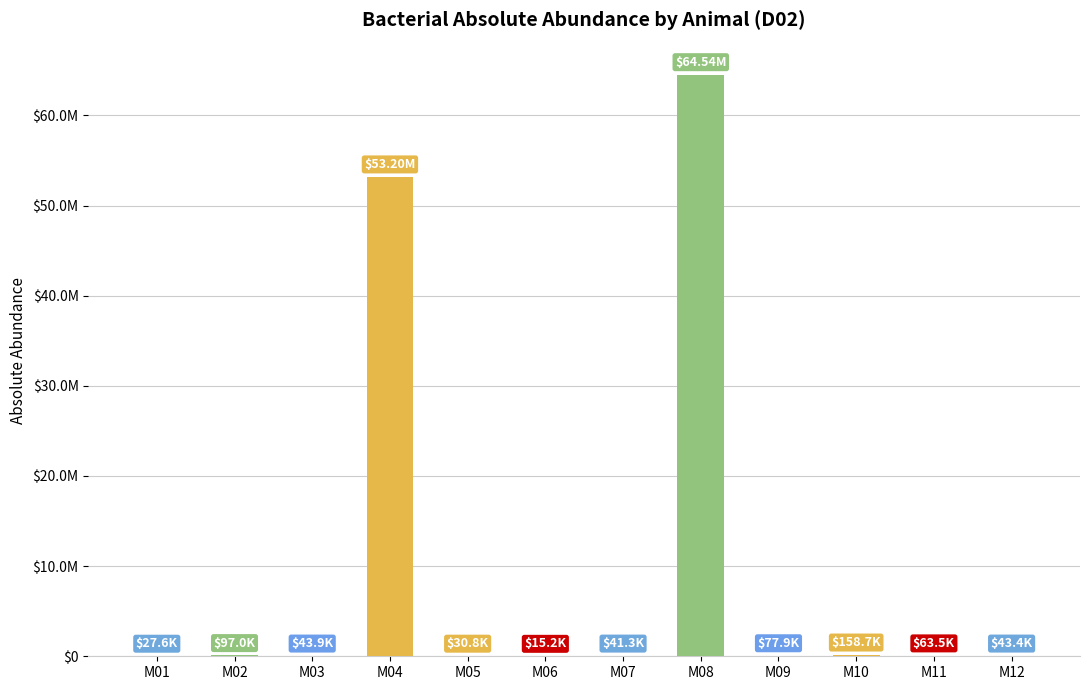

How many distinct data groups are displayed?

1